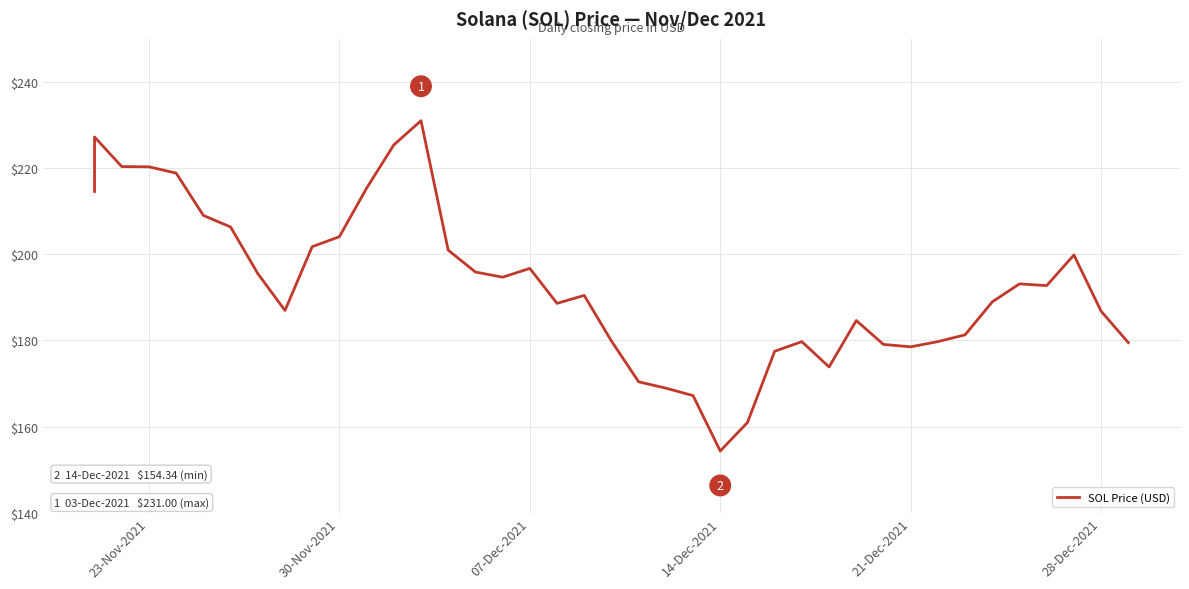

The value at 6 is 206.3. True or false?

True